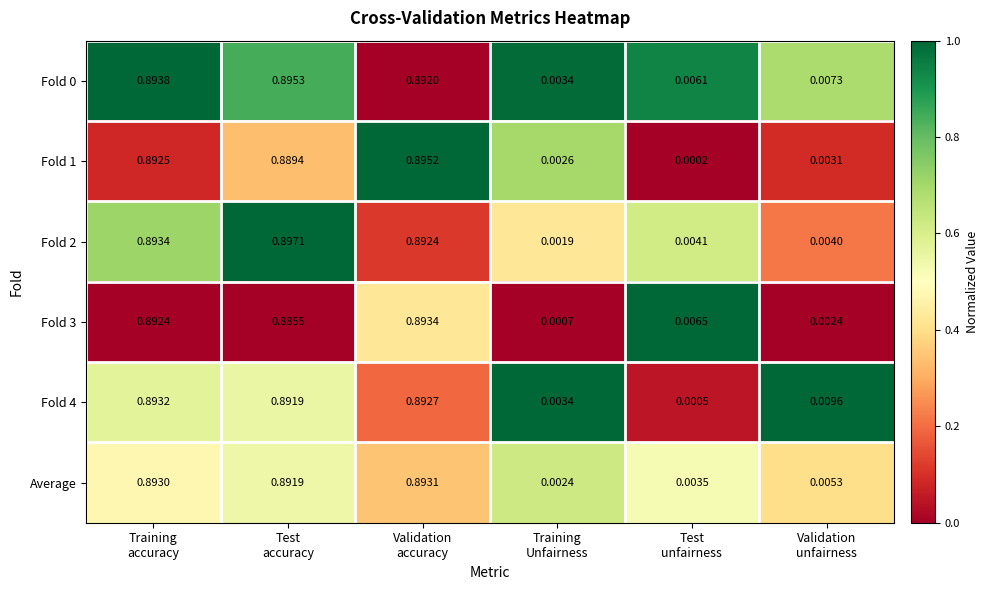

Count the number of categories in the chart.

6